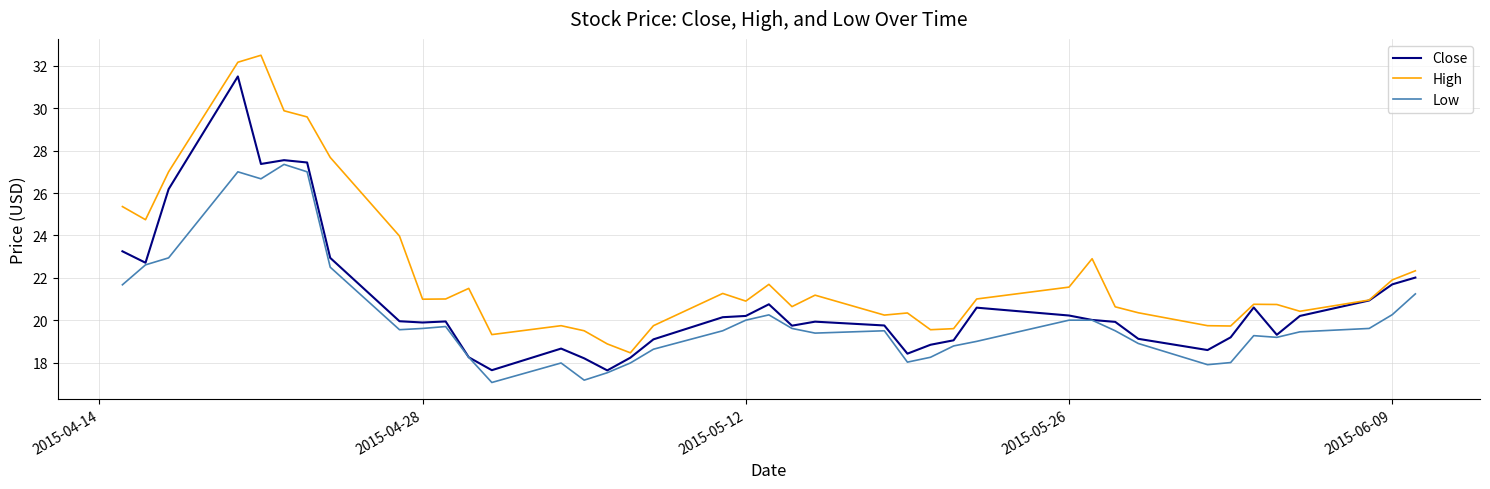

What is the highest value of the Close series?

31.5